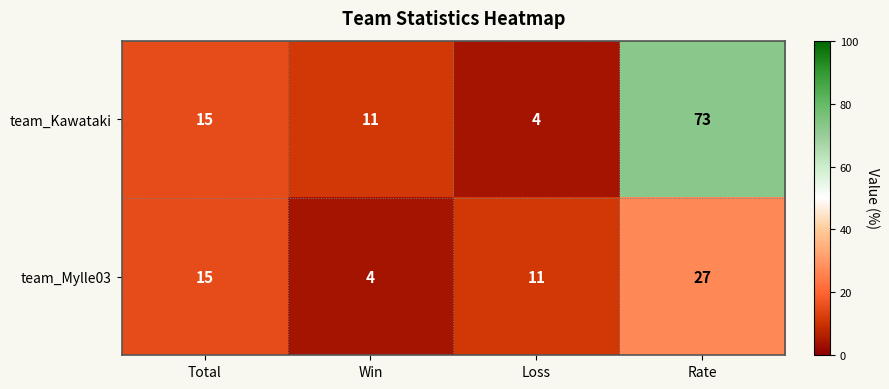

Rank the series by their maximum value, from lowest to highest.

team_Mylle03, team_Kawataki